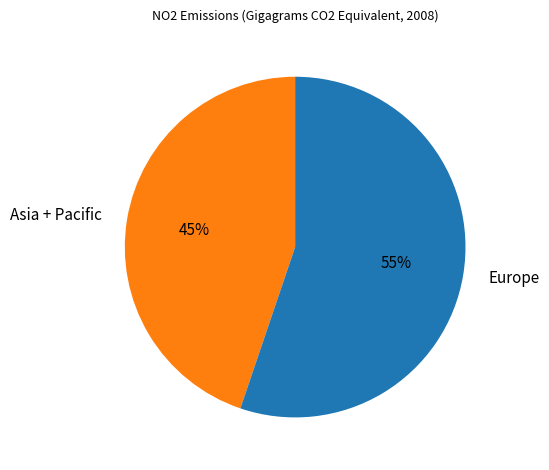

To the nearest percent, what percentage of the pie is Asia + Pacific?

45%